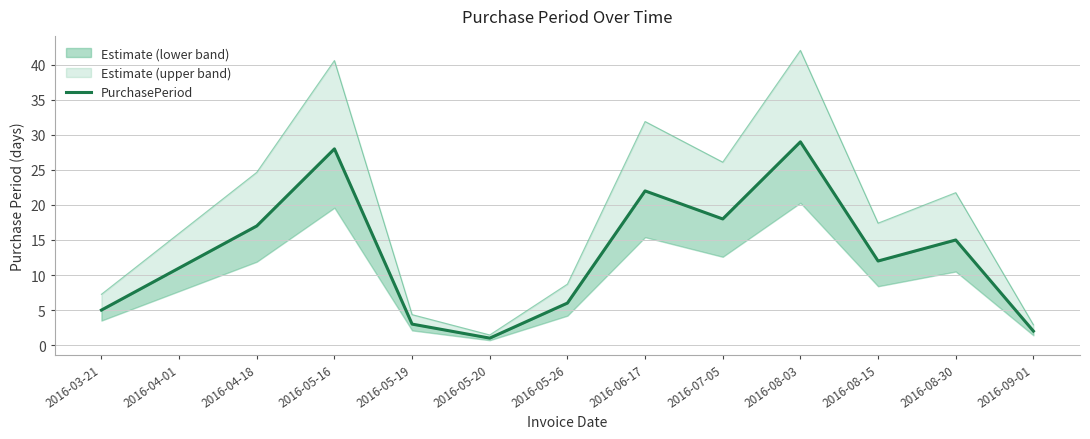

What is the sum of the values at 2016-06-17 and 2016-09-01?

24